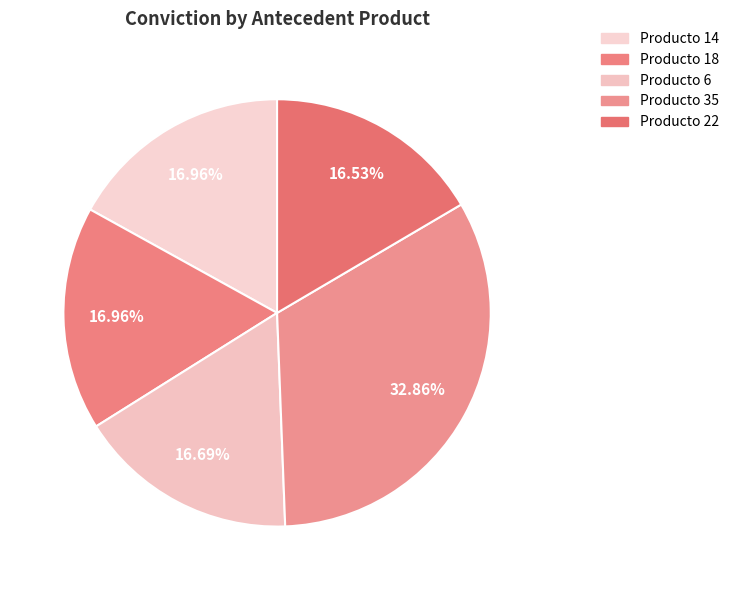

How many slices are in this pie chart?

5